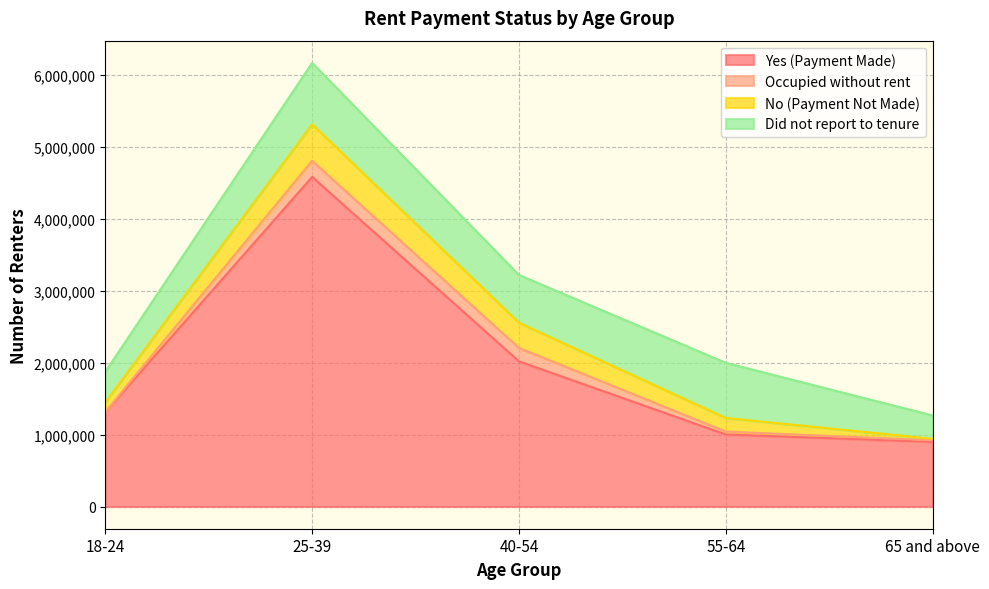

True or false: Yes (Payment Made) has more than 0 points higher than both neighbors.

True